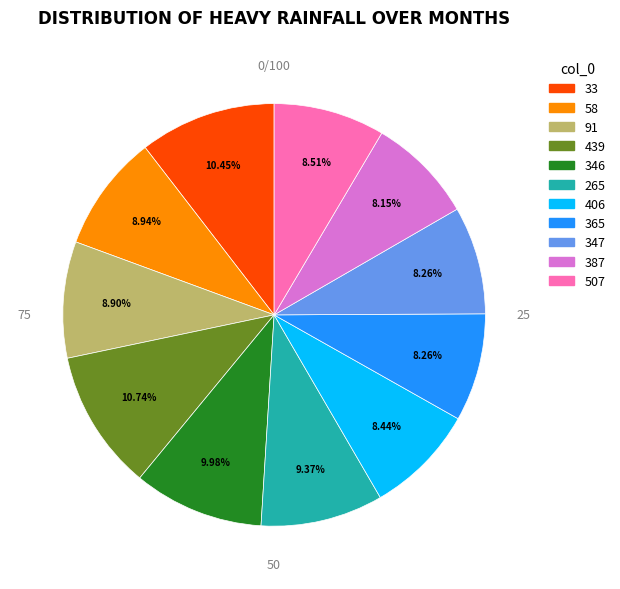

Do 406 and 58 together represent more than half of the pie?

No